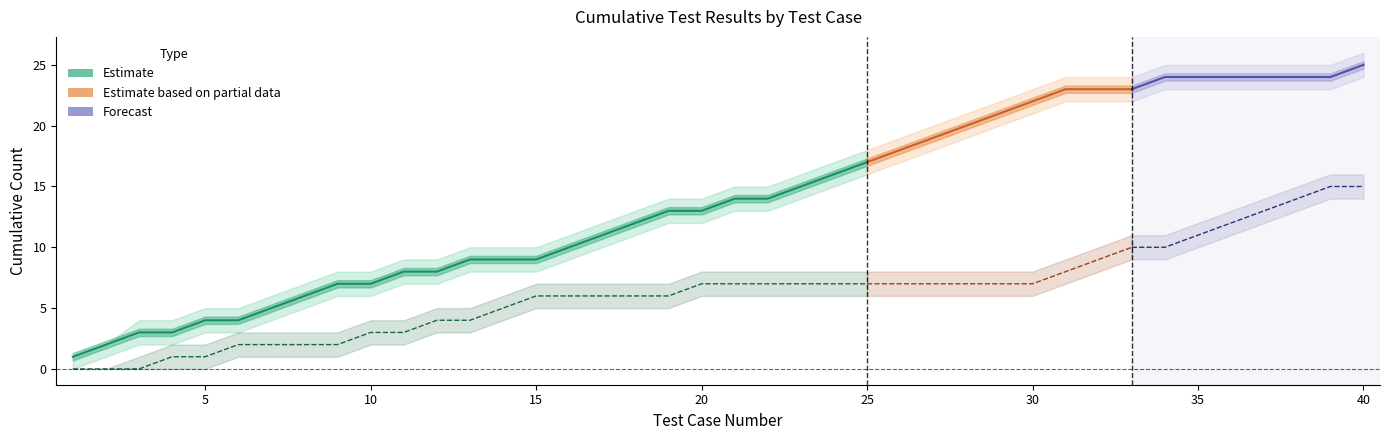

Reading left to right, transcribe all the data shown in this chart.

pass_cumulative: 1	2	3	3	4	4	5	6	7	7	8	8	9	9	9	10	11	12	13	13	14	14	15	16	17	18	19	20	21	22	23	23	23	24	24	24	24	24	24	25
fail_cumulative: 0	0	0	1	1	2	2	2	2	3	3	4	4	5	6	6	6	6	6	7	7	7	7	7	7	7	7	7	7	7	8	9	10	10	11	12	13	14	15	15
pass_upper: 1	2	4	4	5	5	6	7	8	8	9	9	10	10	10	11	12	13	14	14	15	15	16	17	18	19	20	21	22	23	24	24	24	25	25	25	25	25	25	26
pass_lower: 0	1	2	2	3	3	4	5	6	6	7	7	8	8	8	9	10	11	12	12	13	13	14	15	16	17	18	19	20	21	22	22	22	23	23	23	23	23	23	24
fail_upper: 0	0	1	2	2	3	3	3	3	4	4	5	5	6	7	7	7	7	7	8	8	8	8	8	8	8	8	8	8	8	9	10	11	11	12	13	14	15	16	16
fail_lower: 0	0	0	0	0	1	1	1	1	2	2	3	3	4	5	5	5	5	5	6	6	6	6	6	6	6	6	6	6	6	7	8	9	9	10	11	12	13	14	14